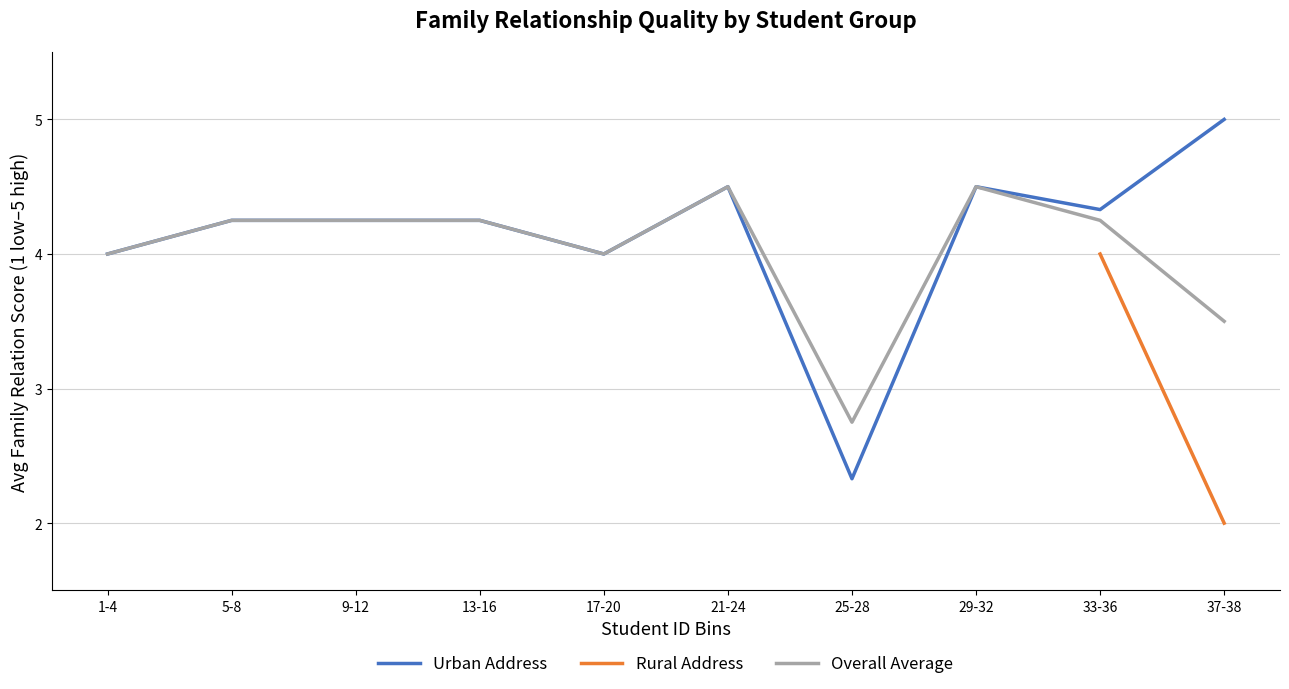

What is the label of the 6th point from the left?

21-24